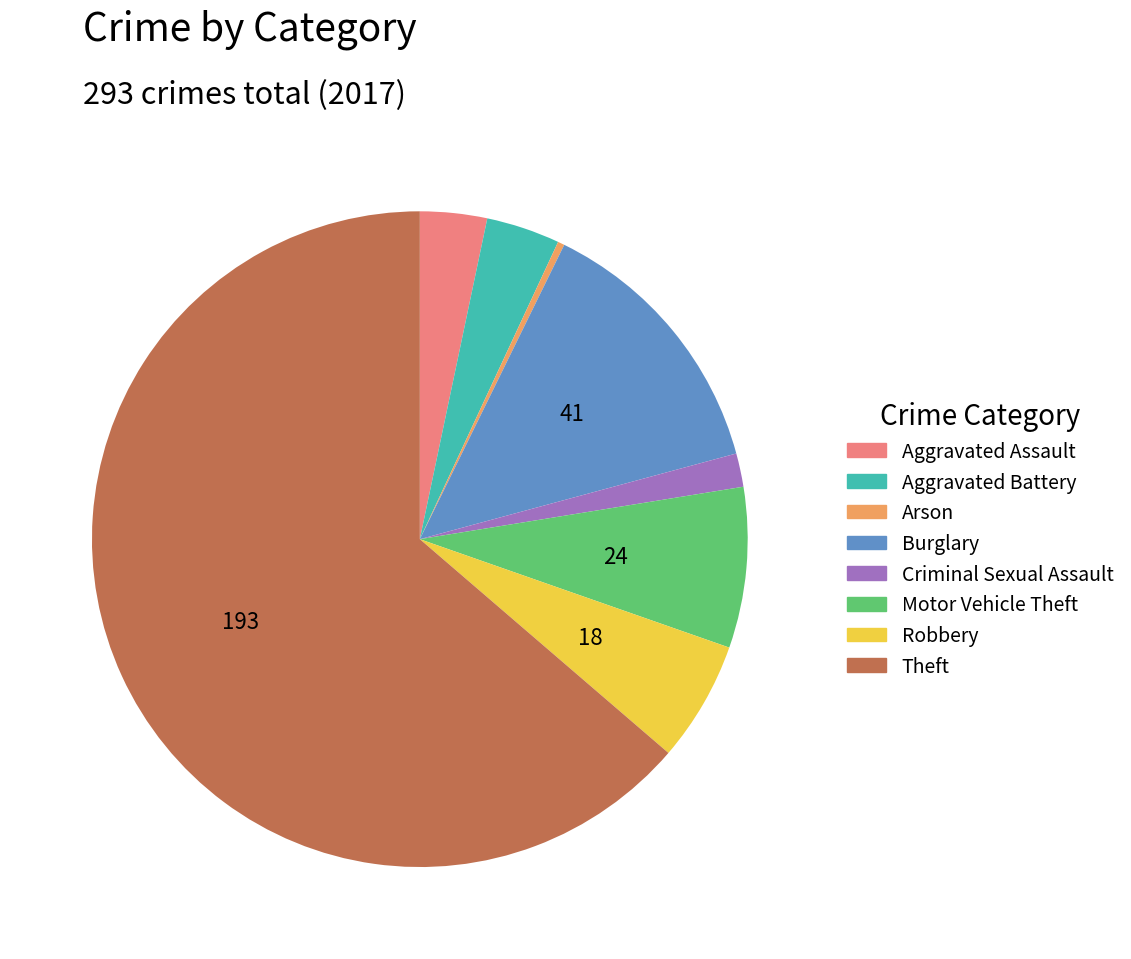

How many slices are in this pie chart?

8